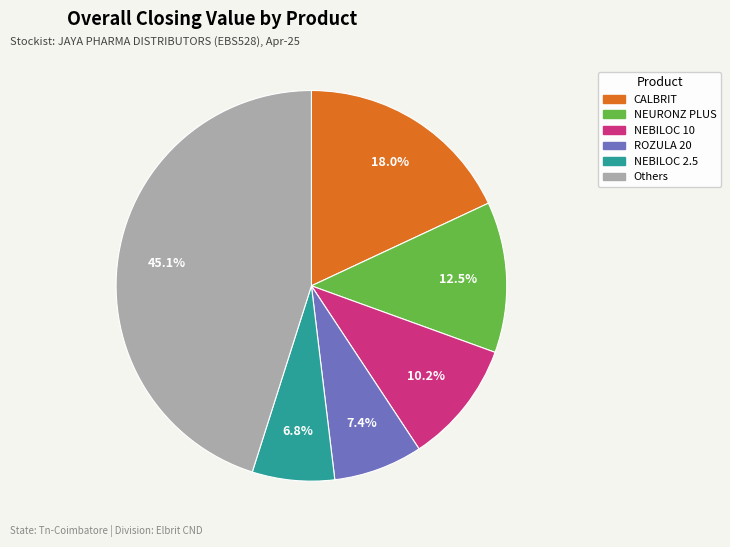

Does any single category account for the majority?

No